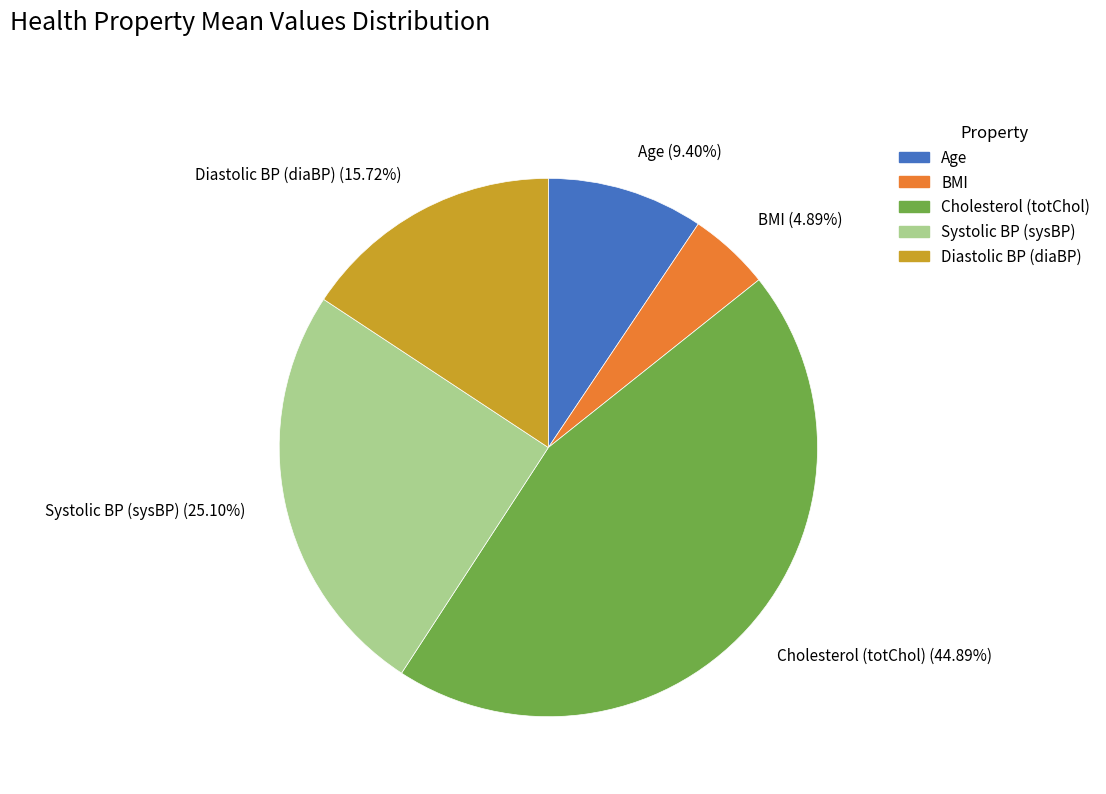

Is there any slice that represents more than half of the pie?

No